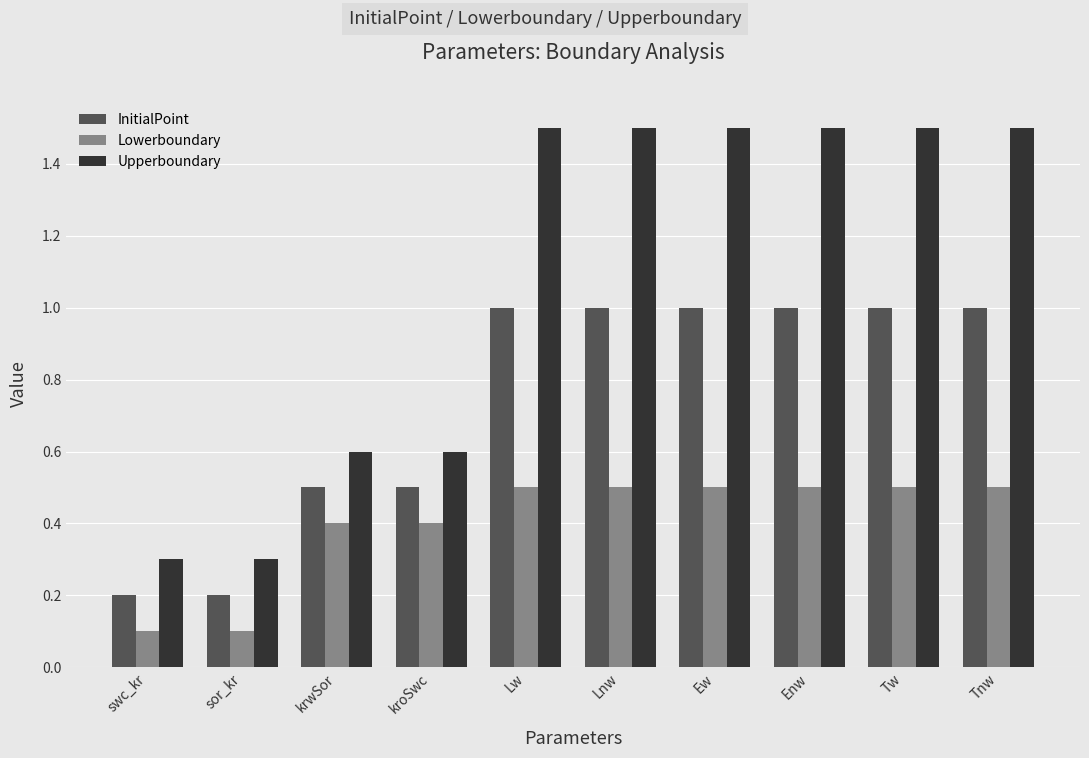

What is the maximum value for Upperboundary?

1.5